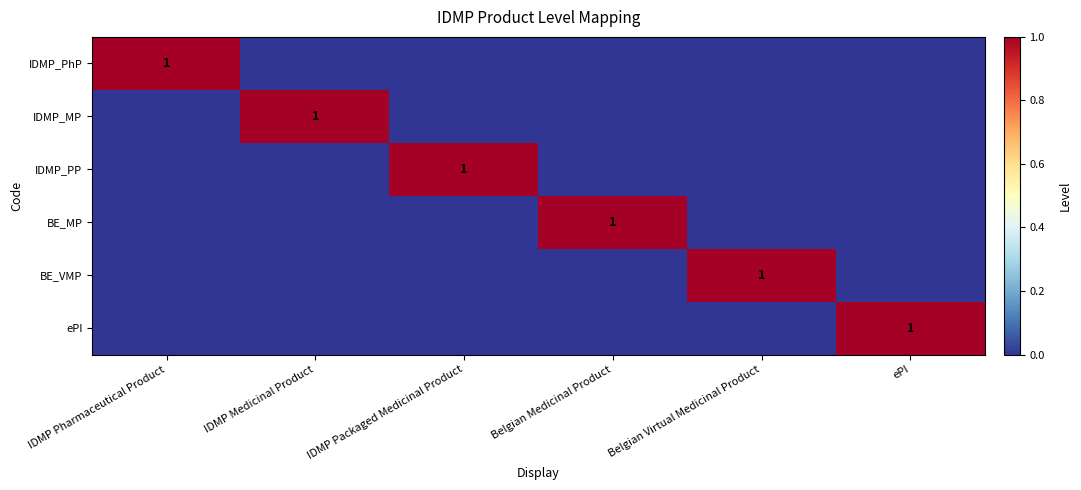

What is the total value across all series at IDMP Pharmaceutical Product?

1